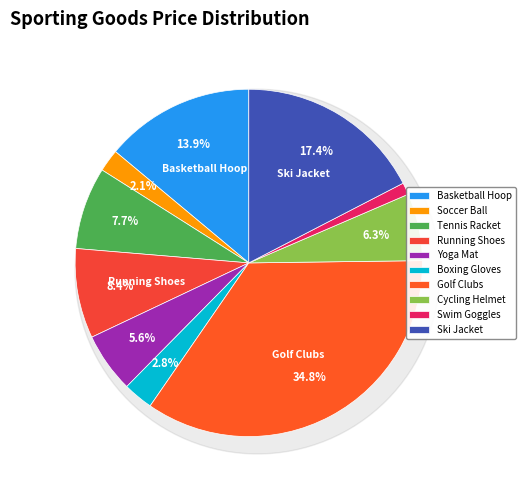

How many segments does this pie chart have?

10